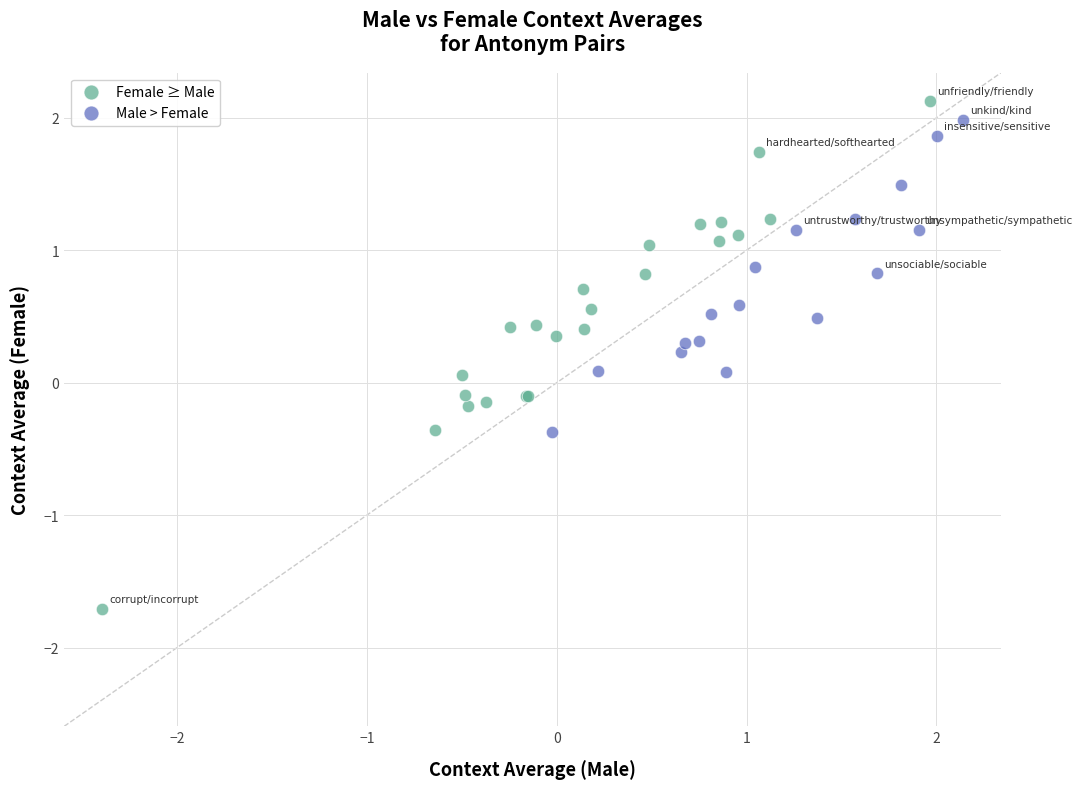

Which series contains the highest Y value?

Female ≥ Male